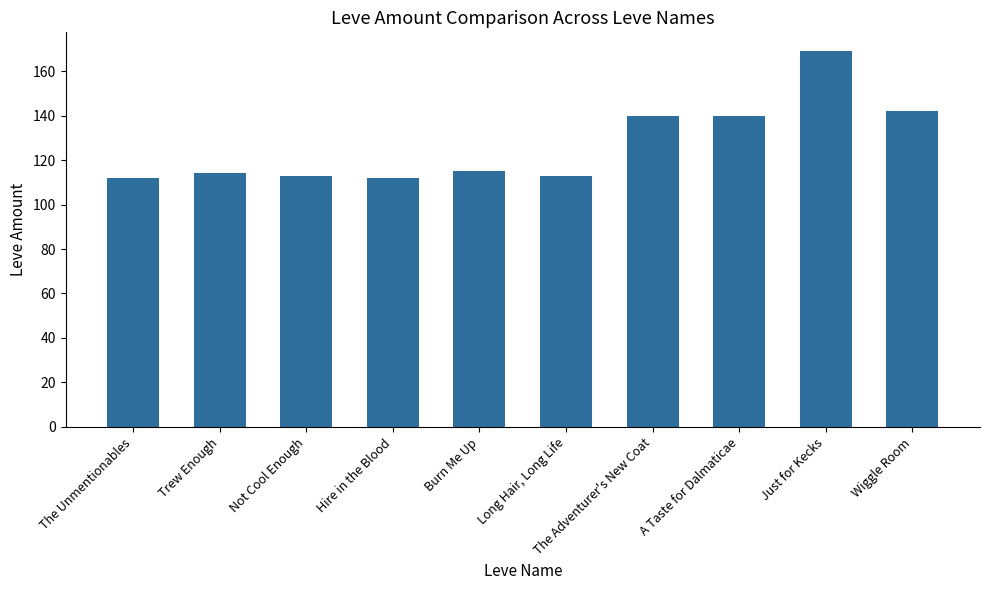

At which category does the chart reach its peak across all series?

Just for Kecks